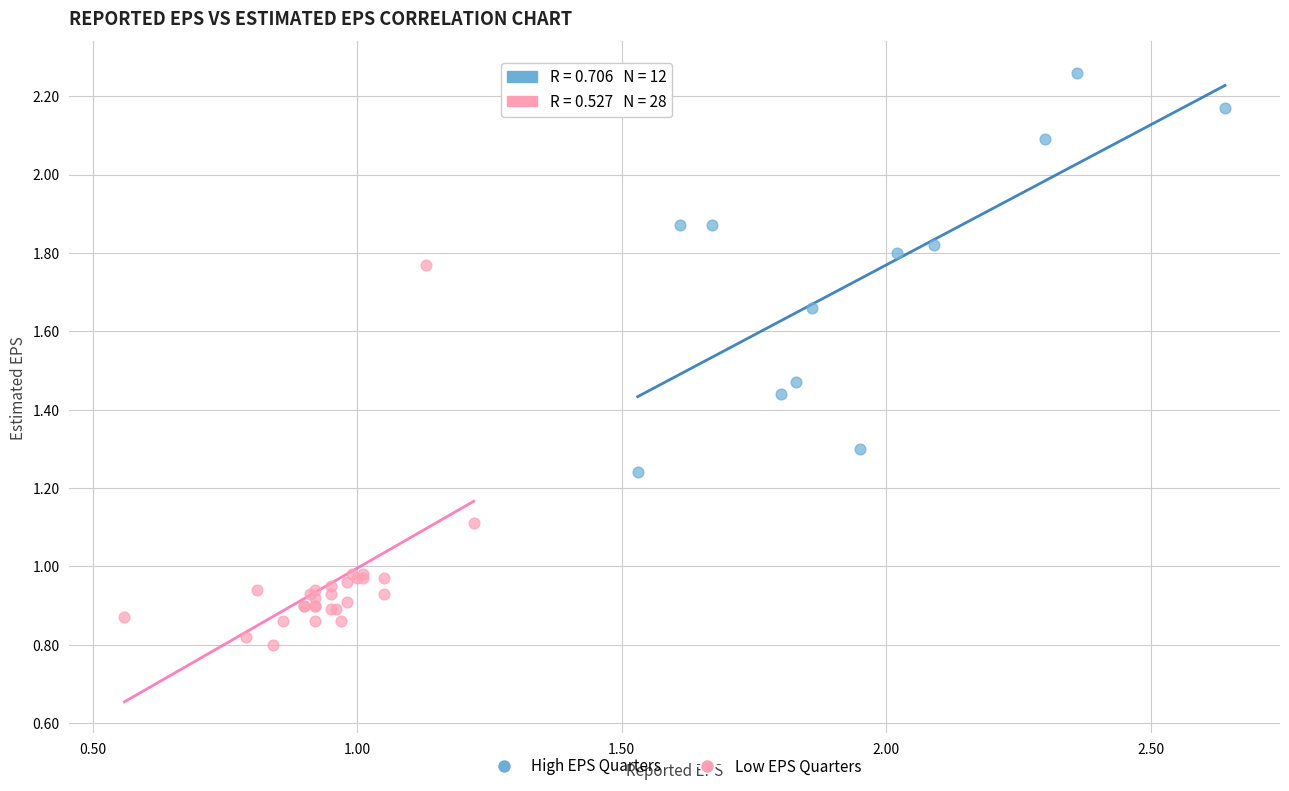

Which series reaches the minimum Y coordinate?

Low EPS Quarters